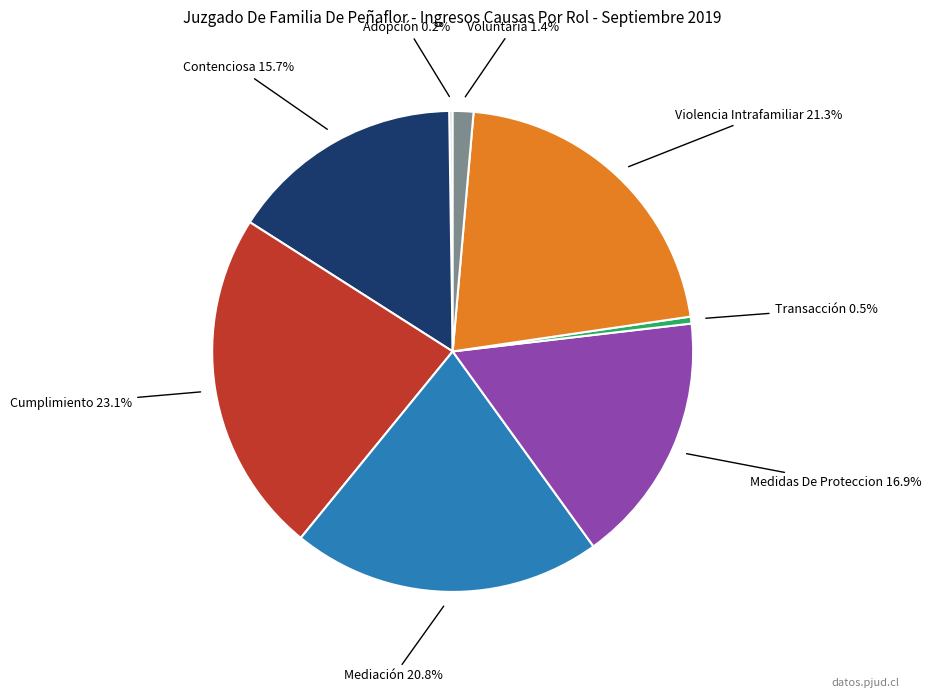

To the nearest percent, what portion does Mediación represent?

21%